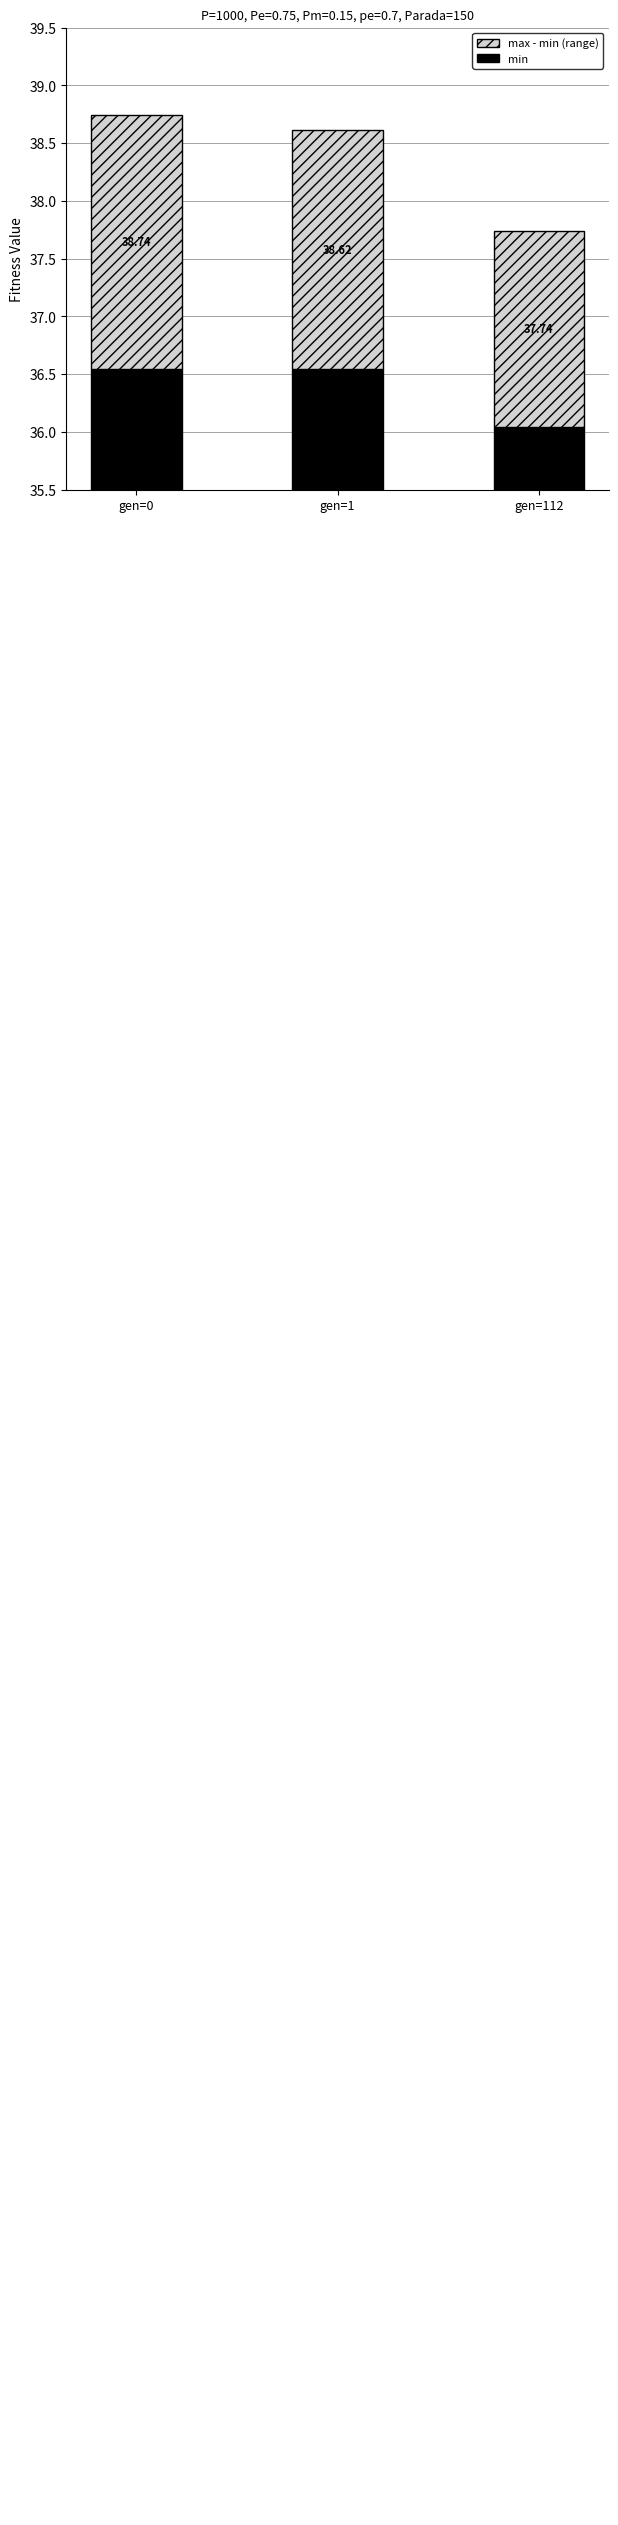

What is the value of the max - min (range) bar at the 1st from the left?

2.2